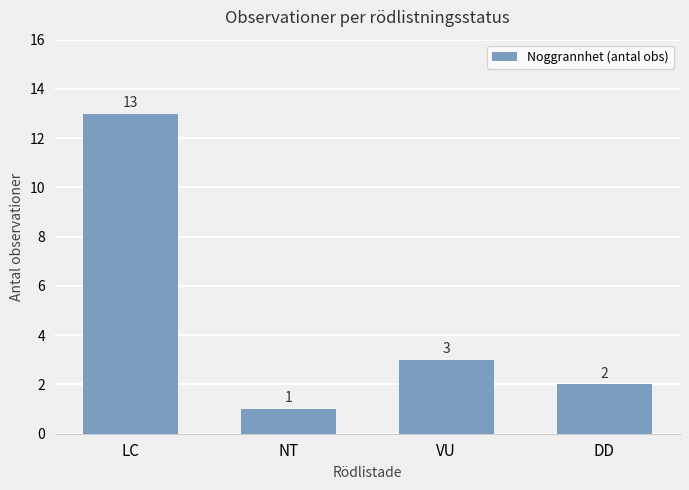

Are the bars horizontal?

No